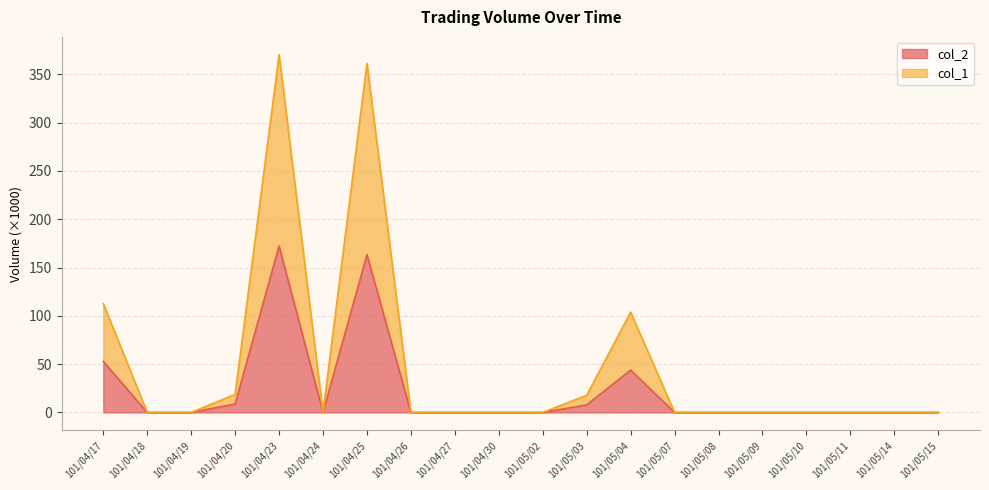

What is the sum of all col_2 values?

448.7